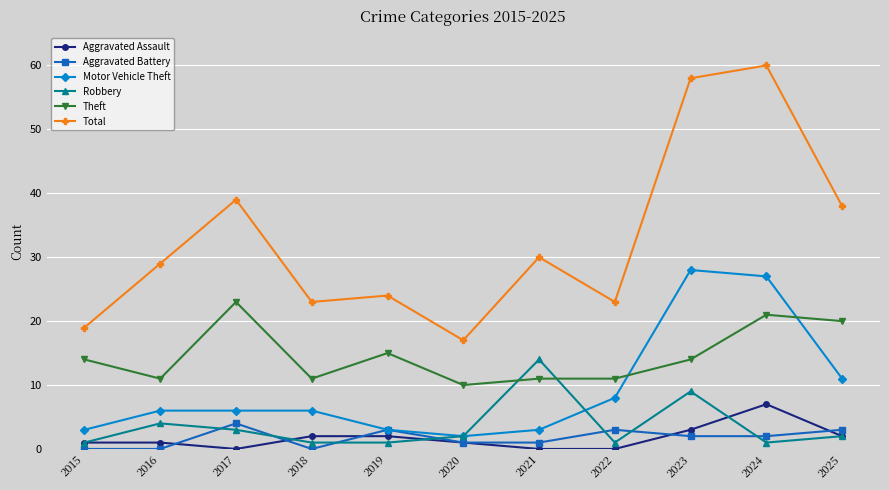

Which category has the highest value in the Robbery series?

2021